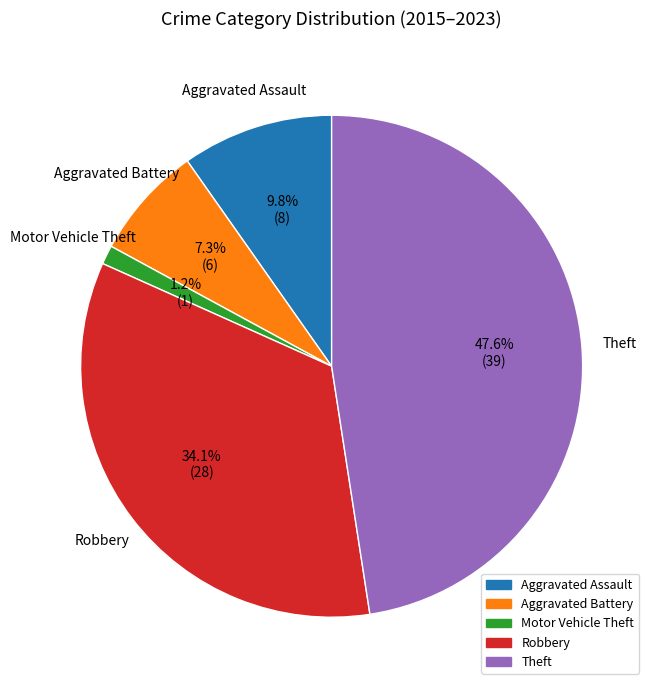

To the nearest percent, what percentage of the pie is Aggravated Battery?

7%